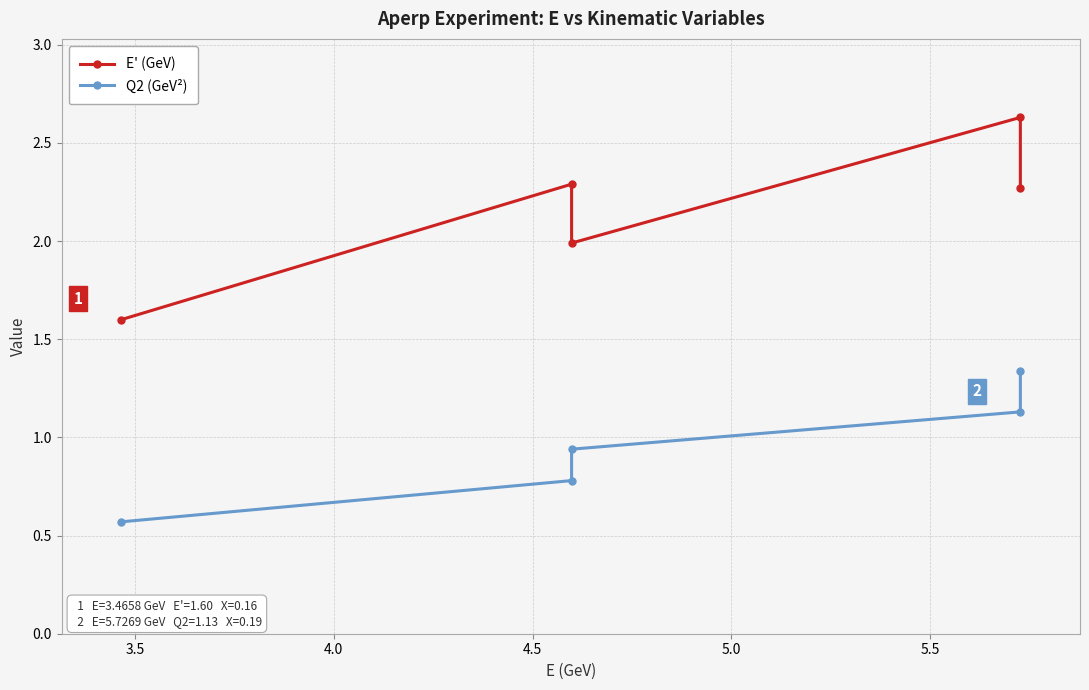

Which series has the largest total across all categories?

E' (GeV)